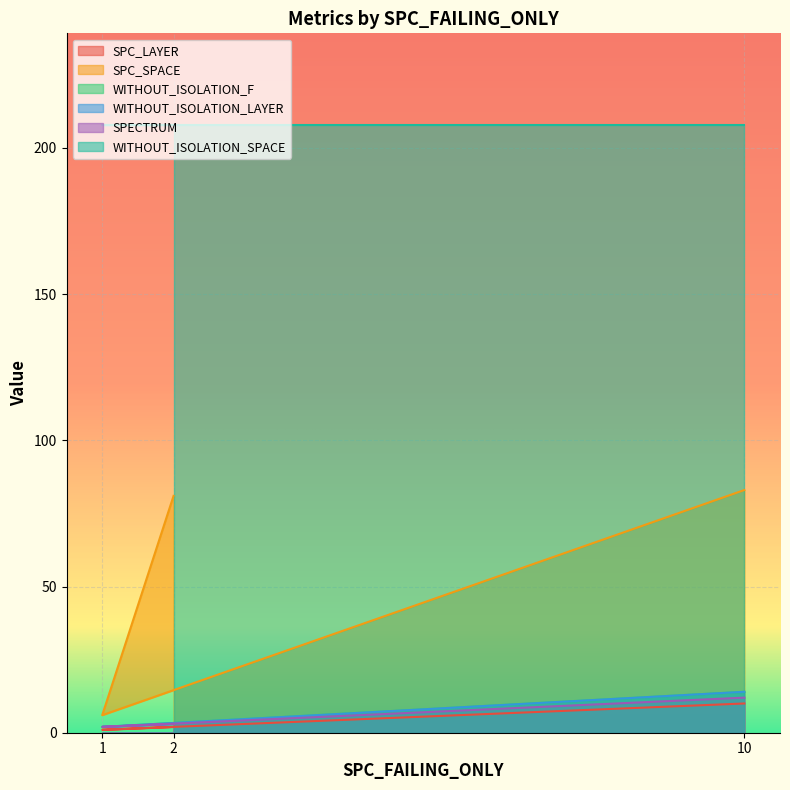

At how many categories does at least one series exceed 76?

2